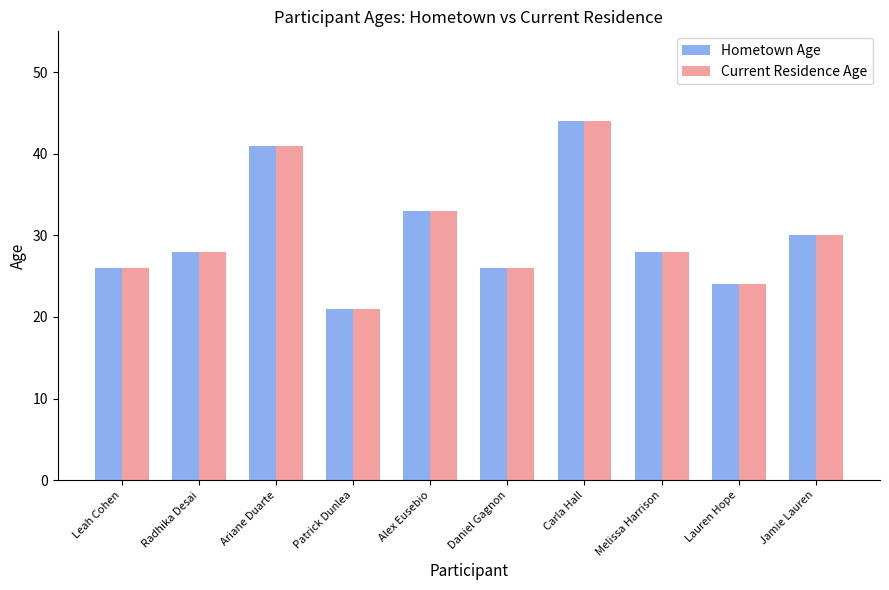

What position from the left is Carla Hall?

7